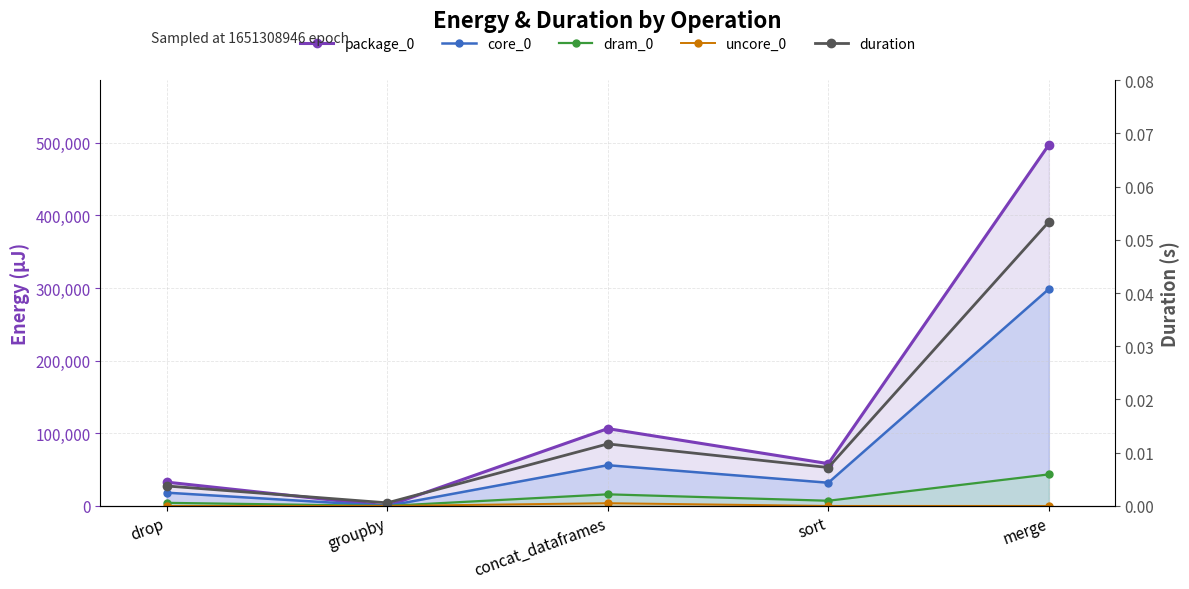

Which series changed the most between concat_dataframes and sort?

package_0